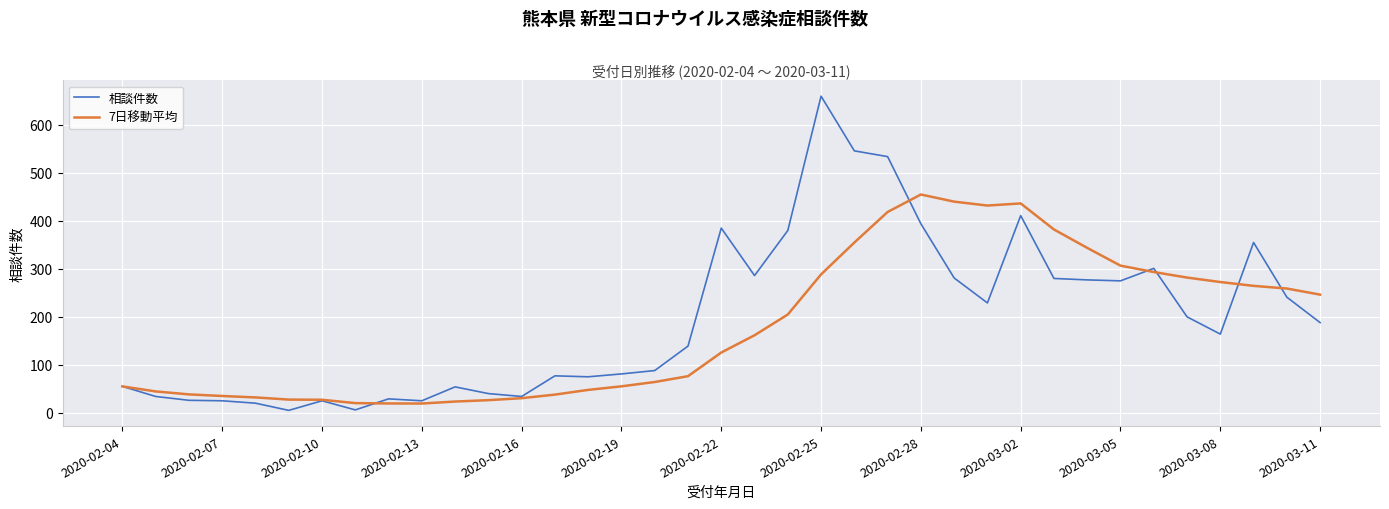

Which series has the widest spread of values?

相談件数